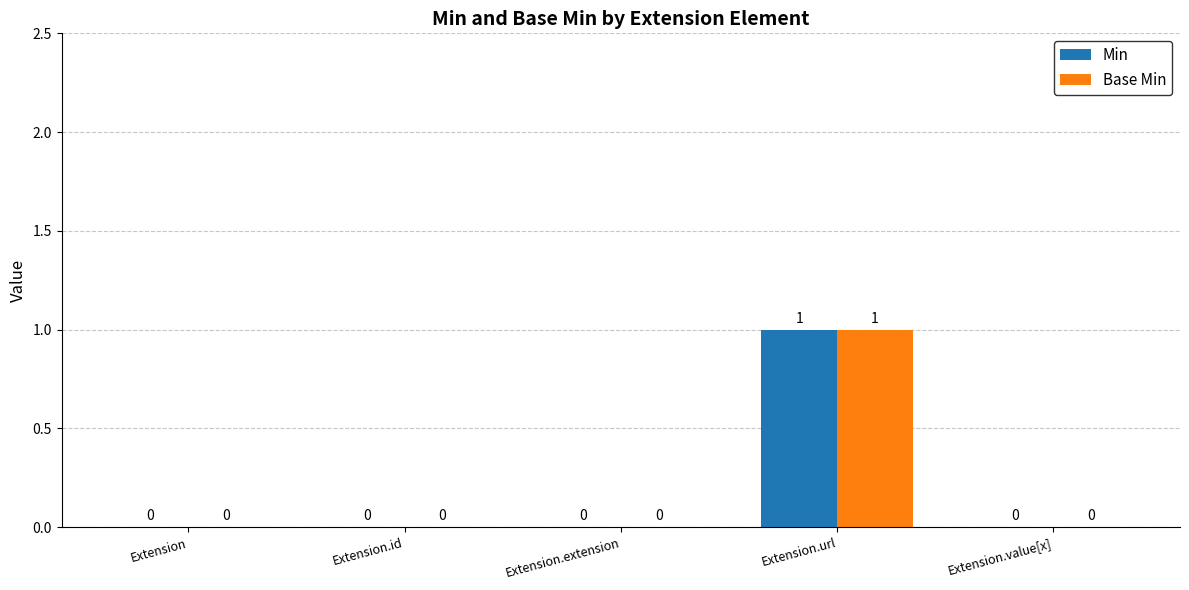

Are the bars horizontal?

No